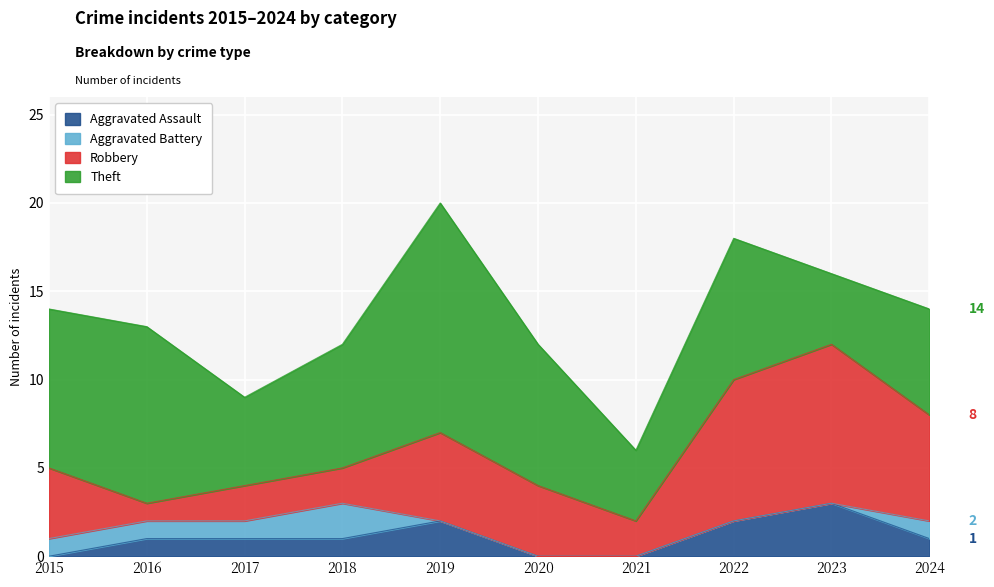

What is the value of the Robbery point at the 4th from the left?

2